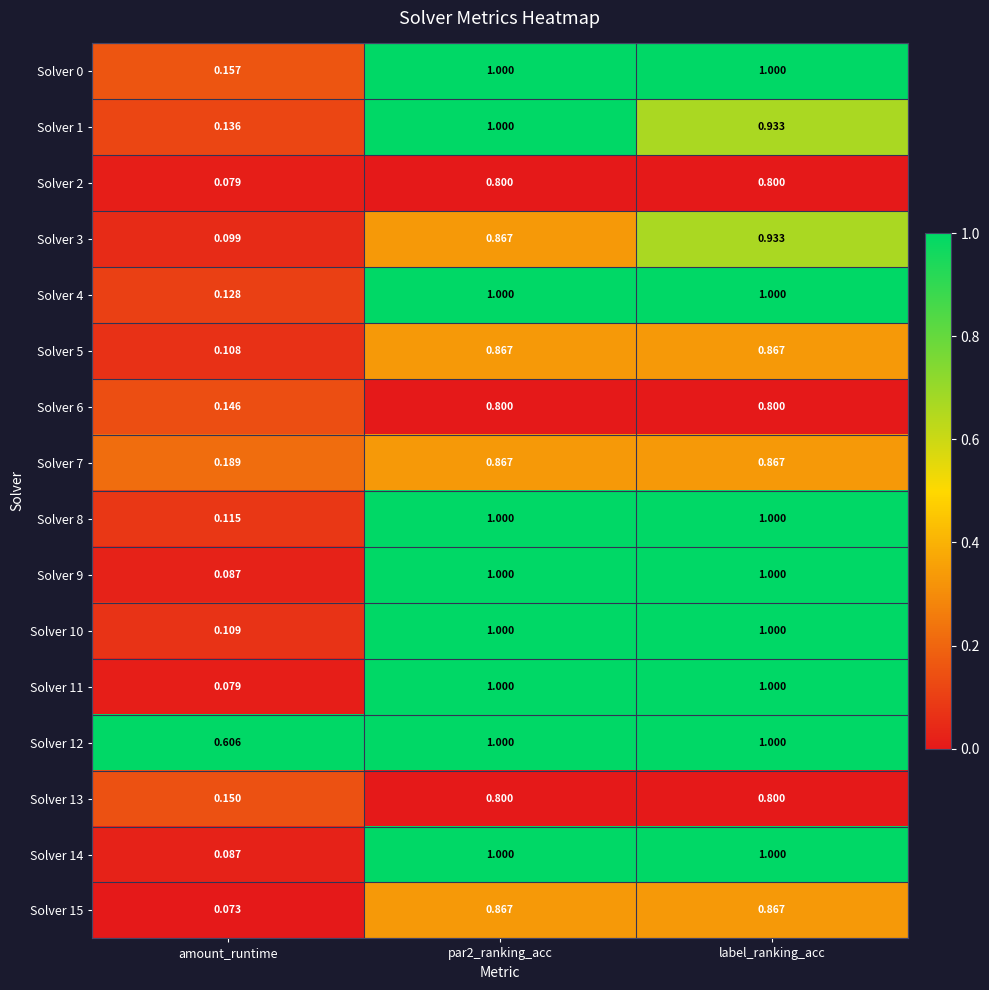

What is the total value across all series at label_ranking_acc?

14.9